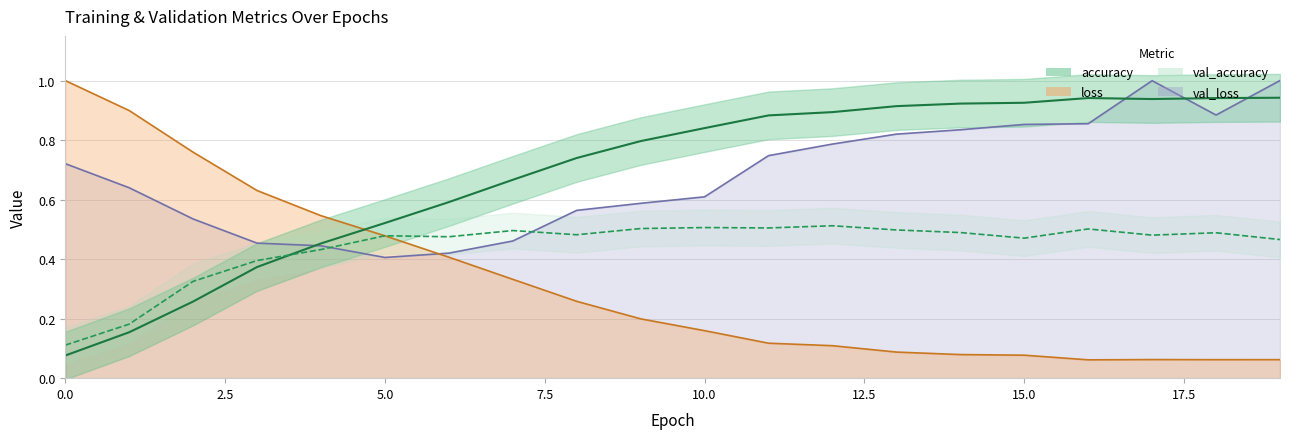

How many times do val_loss and accuracy cross each other?

4